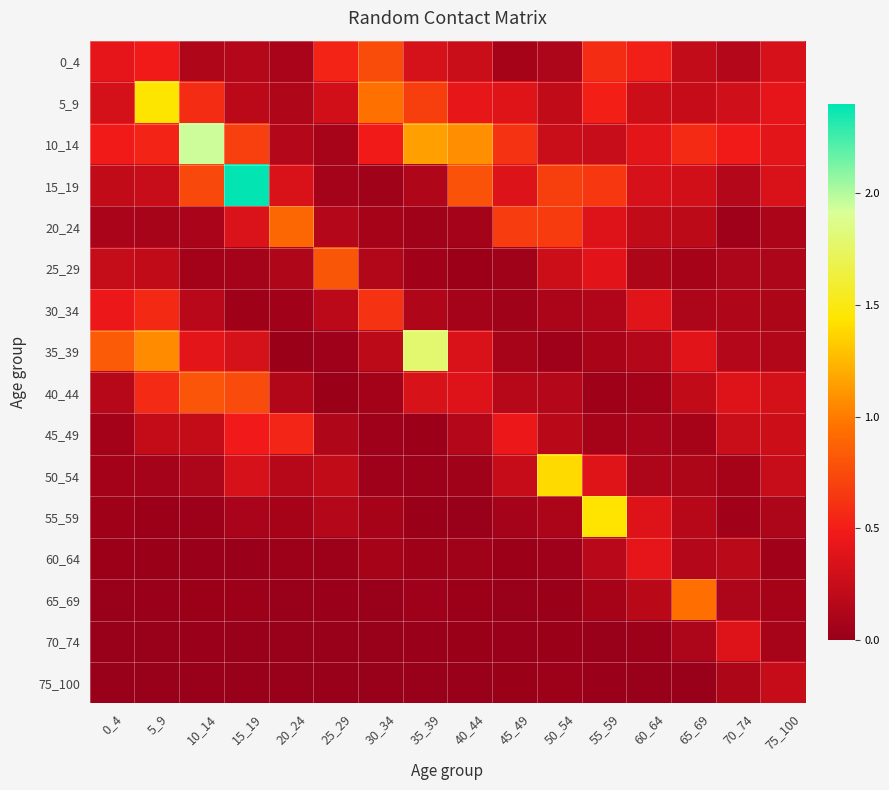

At 45_49, list the series in order from smallest to largest.

65_69, 70_74, 75_100, 60_64, 25_29, 30_34, 55_59, 0_4, 35_39, 40_44, 50_54, 15_19, 5_9, 45_49, 10_14, 20_24